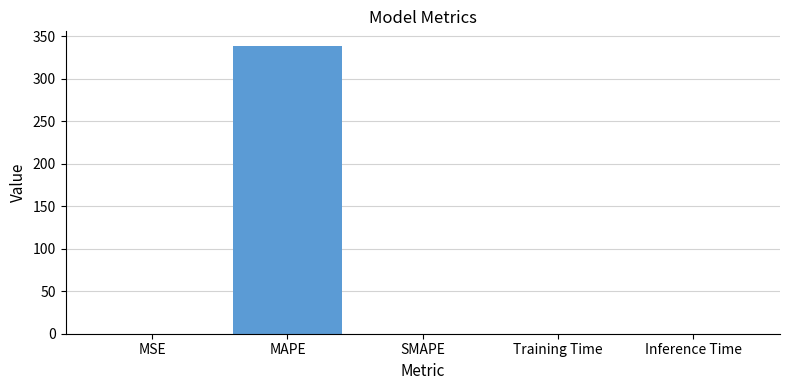

What is the greatest value displayed?

339.0